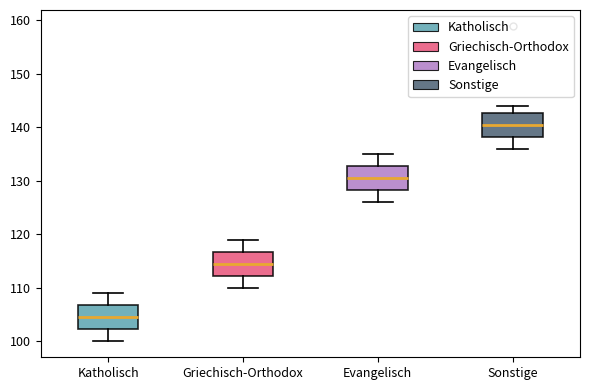

Where does the lower whisker of the box for Sonstige end on the y-axis? The values are not printed on the chart, so give them approximately, as read against the axis.

136